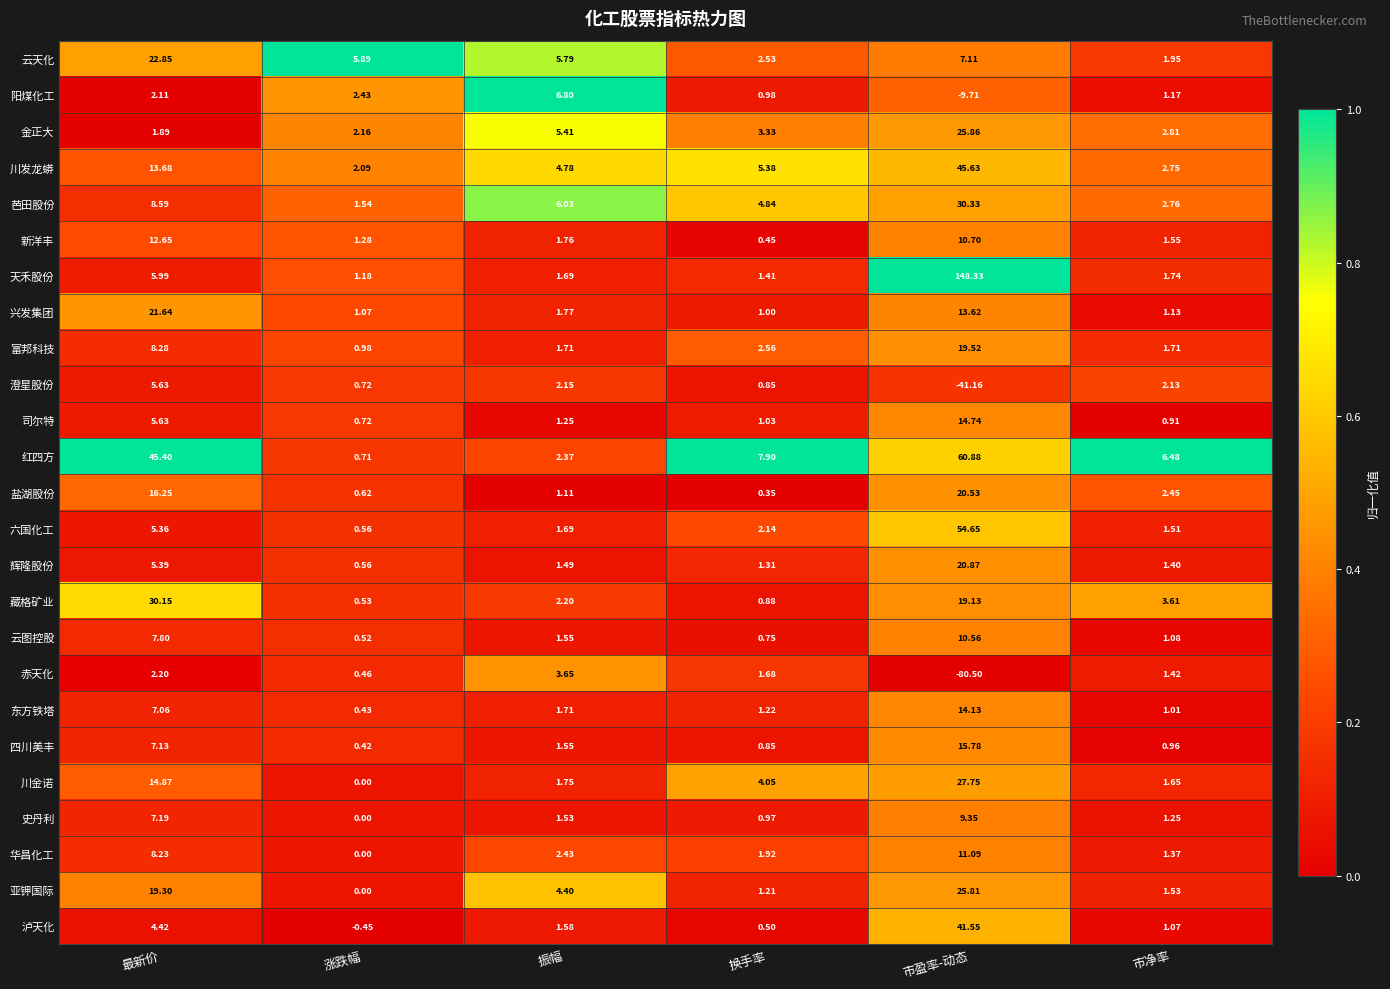

What is the total value across all series at 换手率?

50.1